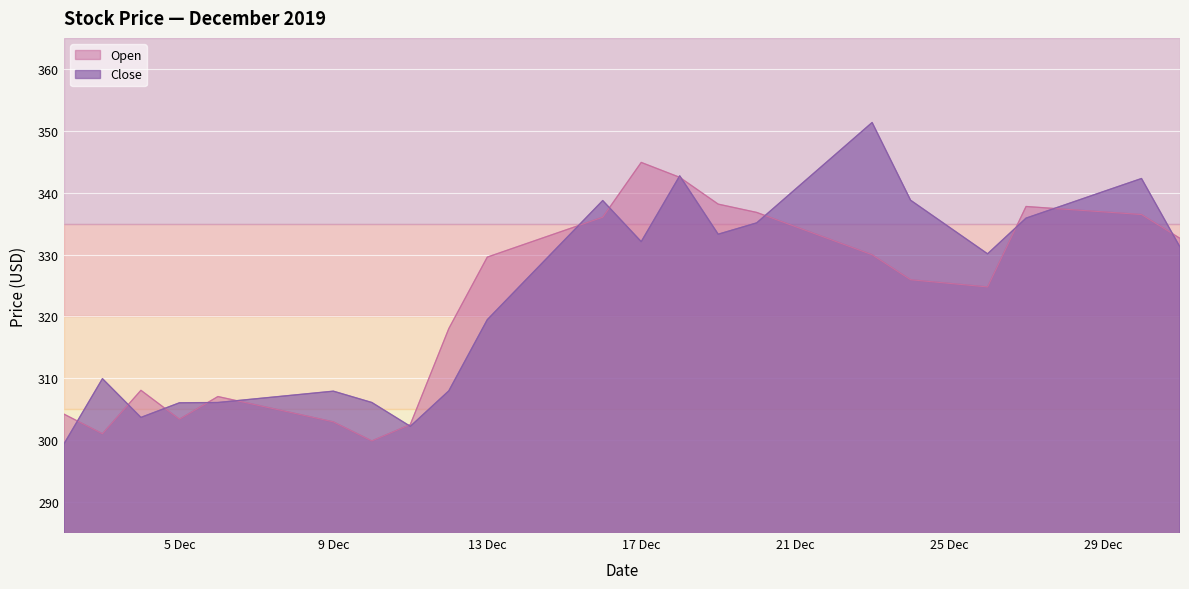

At which label does Open first exceed 329?

13 Dec